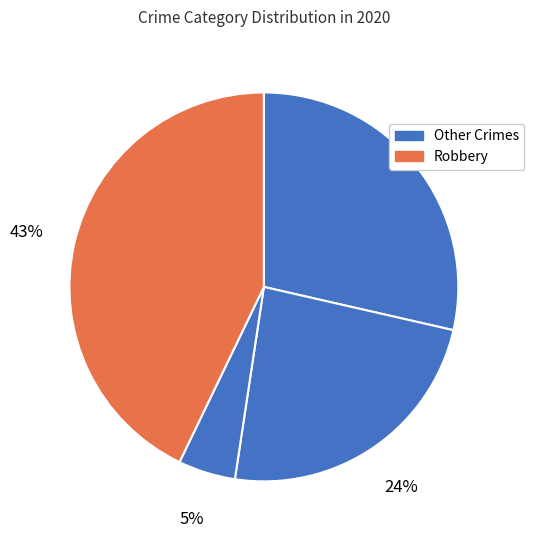

How many slices are in this pie chart?

4